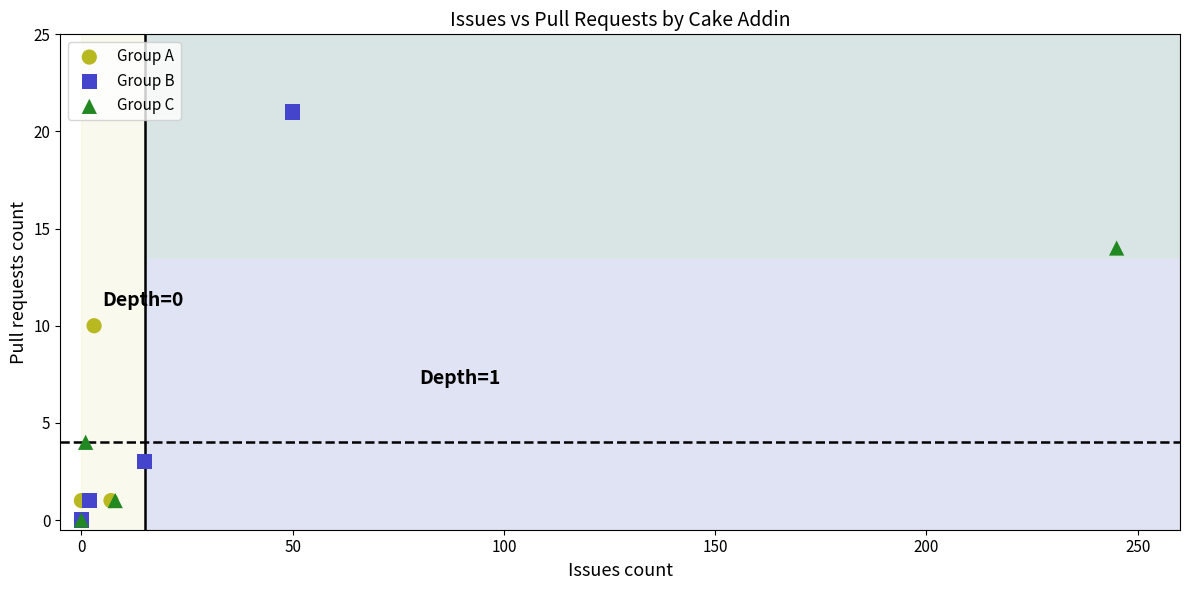

Which series has the largest Y range (max minus min)?

Group B